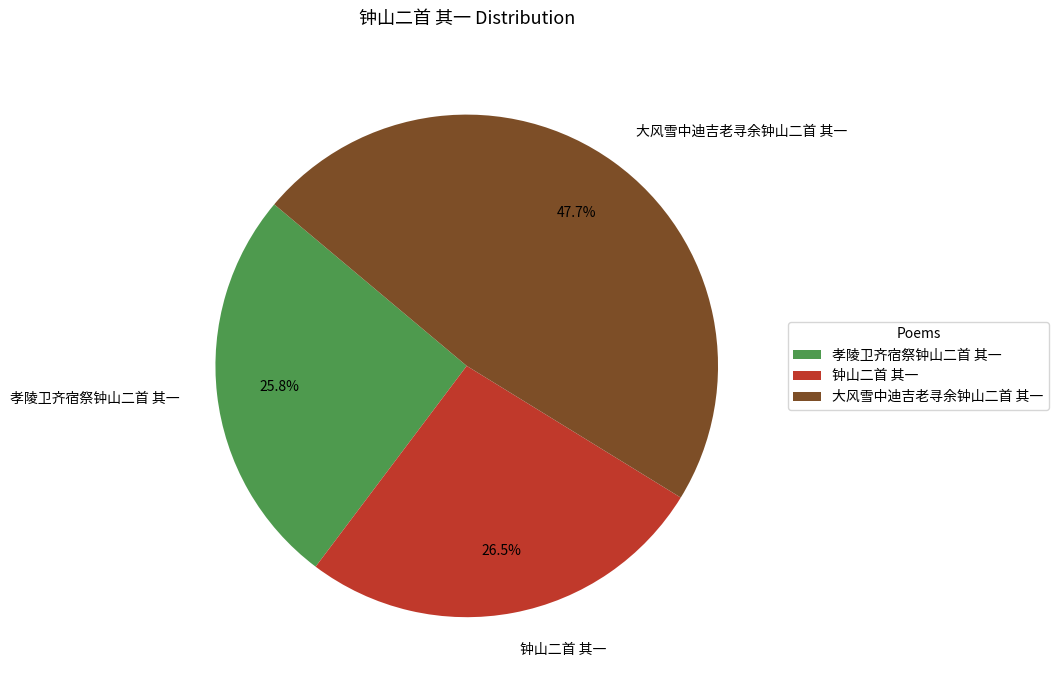

Combined, what portion of the pie is 大风雪中迪吉老寻余钟山二首 其一 and 孝陵卫齐宿祭钟山二首 其一?

73.5%